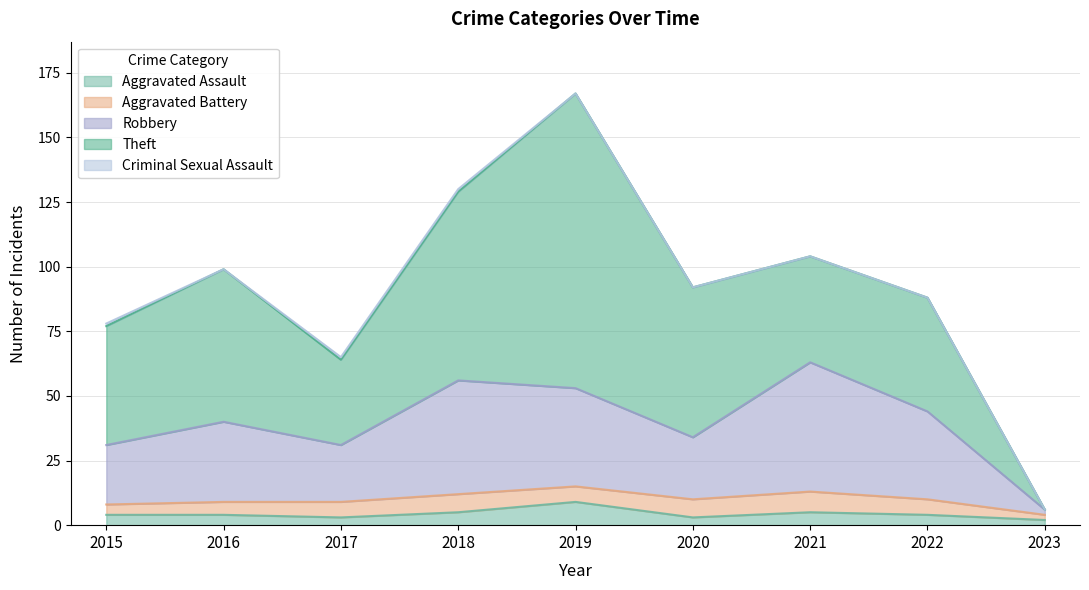

What is the greatest value displayed?

114